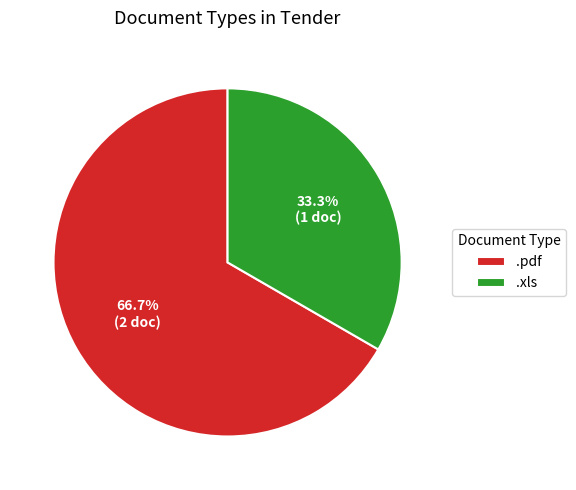

Rank the categories by value from highest to lowest.

.pdf, .xls